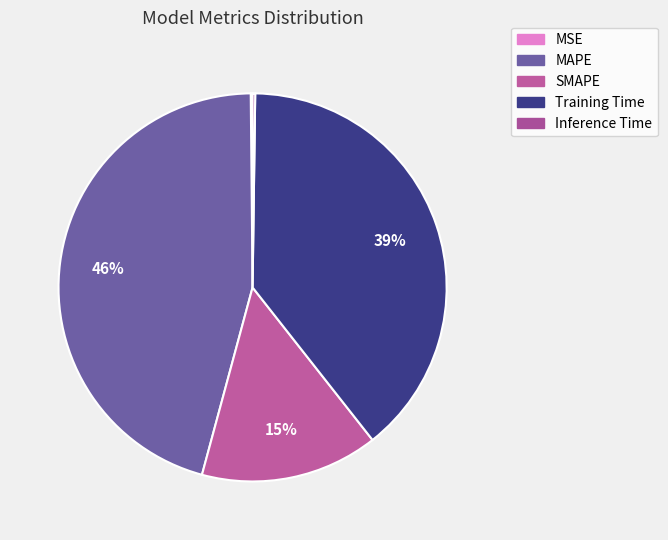

Which has a higher value, SMAPE or Inference Time?

SMAPE